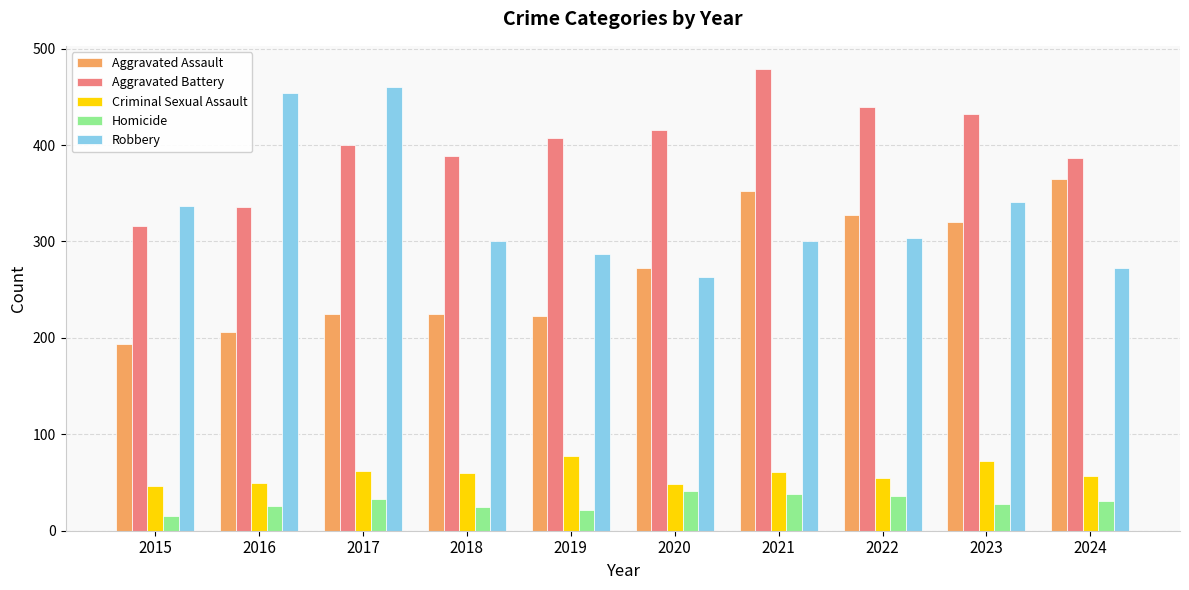

The Aggravated Battery series shows 387 at 2024. True or false?

True